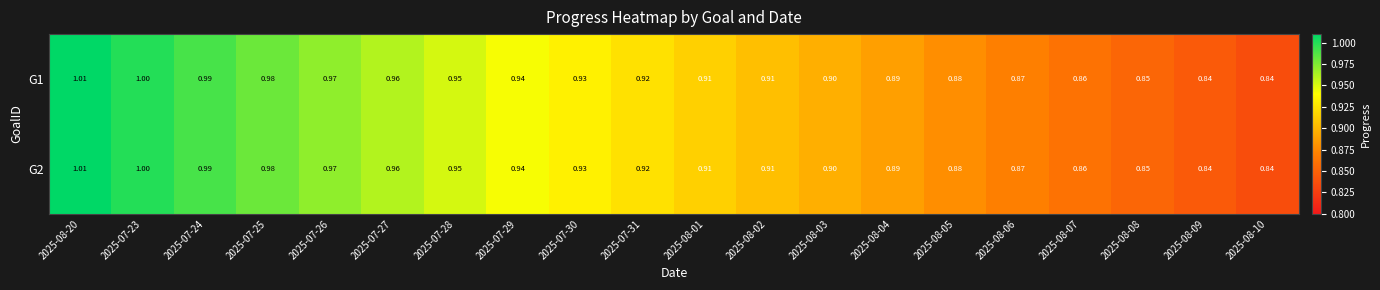

Is the value of G1 at 2025-07-31 greater than the value of G2 at 2025-08-10?

Yes